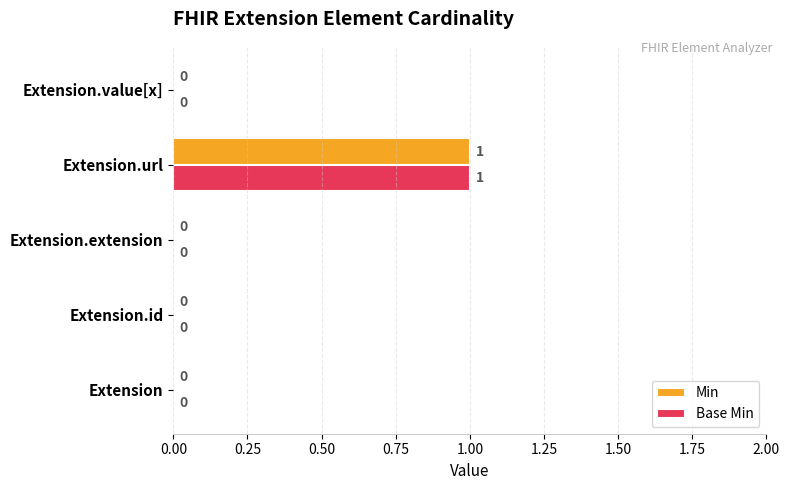

The value of Base Min at Extension is 0. True or false?

True